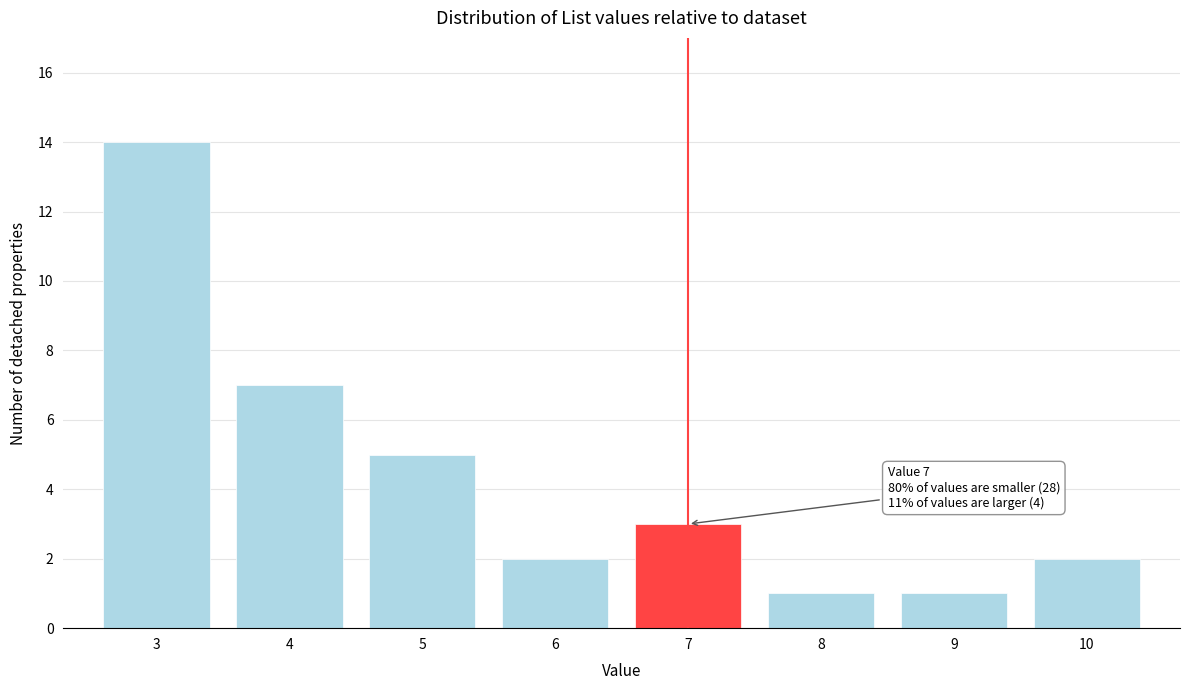

Reading left to right, extract all data points from this chart.

14	7	5	2	3	1	1	2